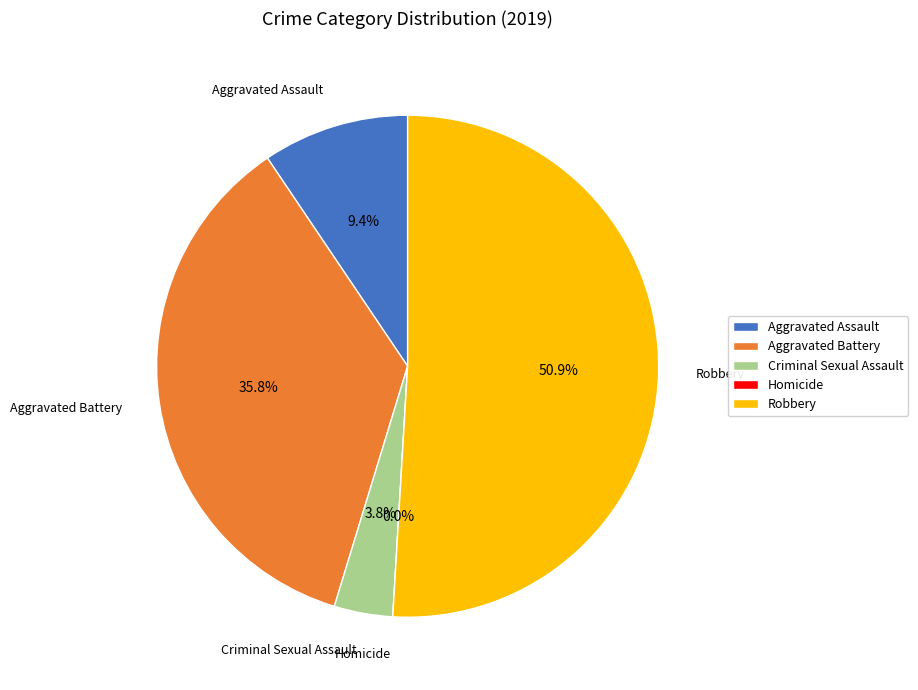

Which category has the smallest portion of the pie?

Homicide